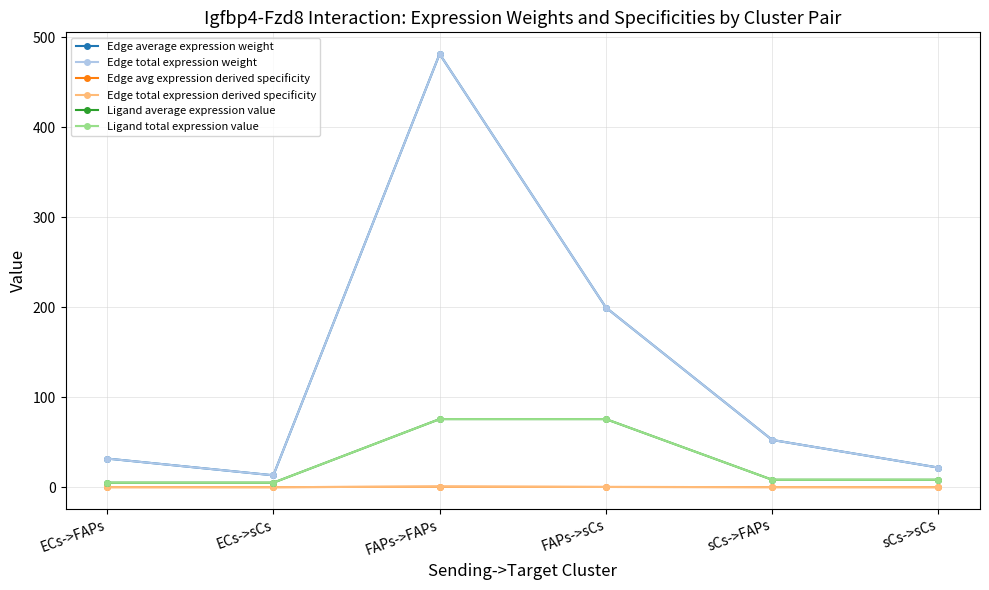

What is the value of the Ligand average expression value point at the 6th from the left?

8.3